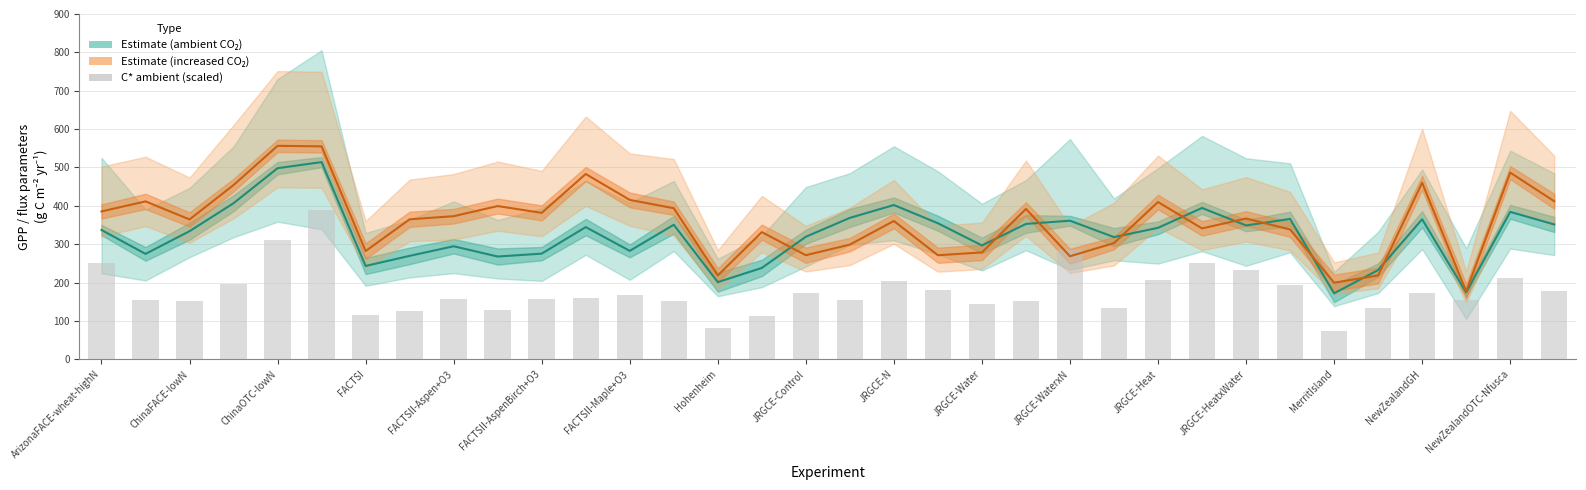

What position from the right is 31?

3